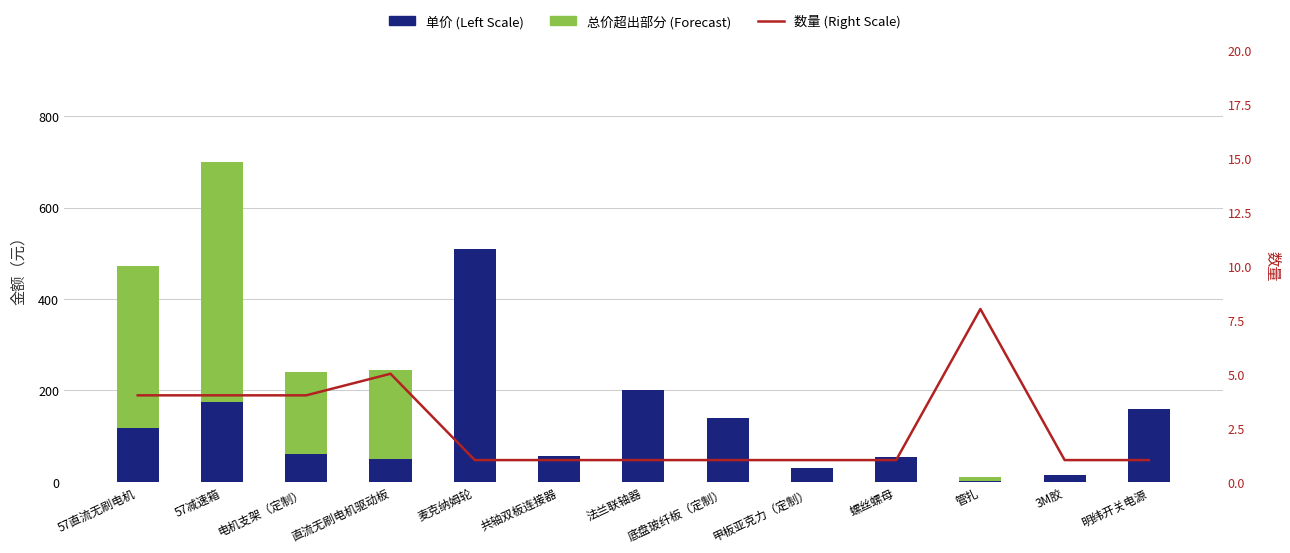

Reading left to right, extract all data points from this chart.

单价 (Left Scale): 118.0	175.0	60.0	49.0	510.0	56.0	200.0	140.0	30.0	54.6	1.1	15.0	160.0
总价超出部分 (Forecast): 354.0	525.0	180.0	196.0	0.0	0.0	0.0	0.0	0.0	0.0	8.0	0.0	0.0
数量 (Right Scale): 4.0	4.0	4.0	5.0	1.0	1.0	1.0	1.0	1.0	1.0	8.0	1.0	1.0